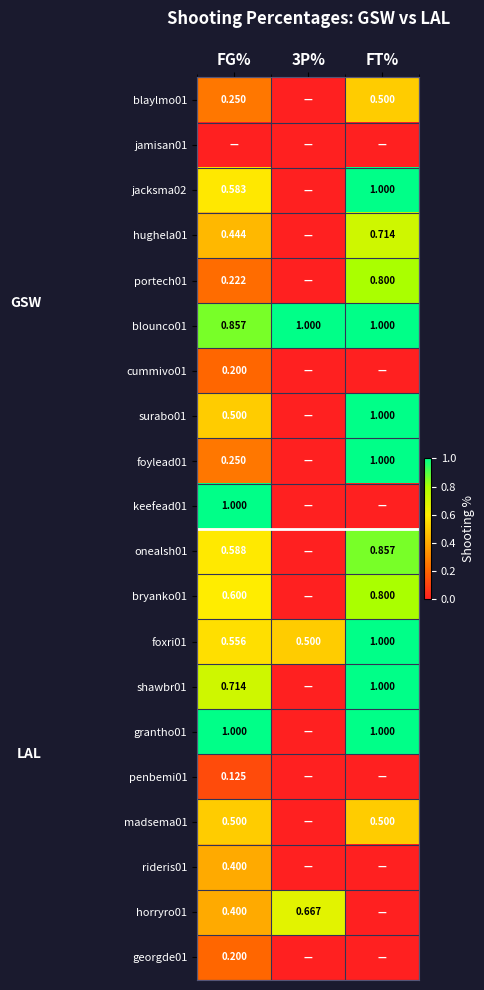

At which label does foxri01 reach its peak?

FT%